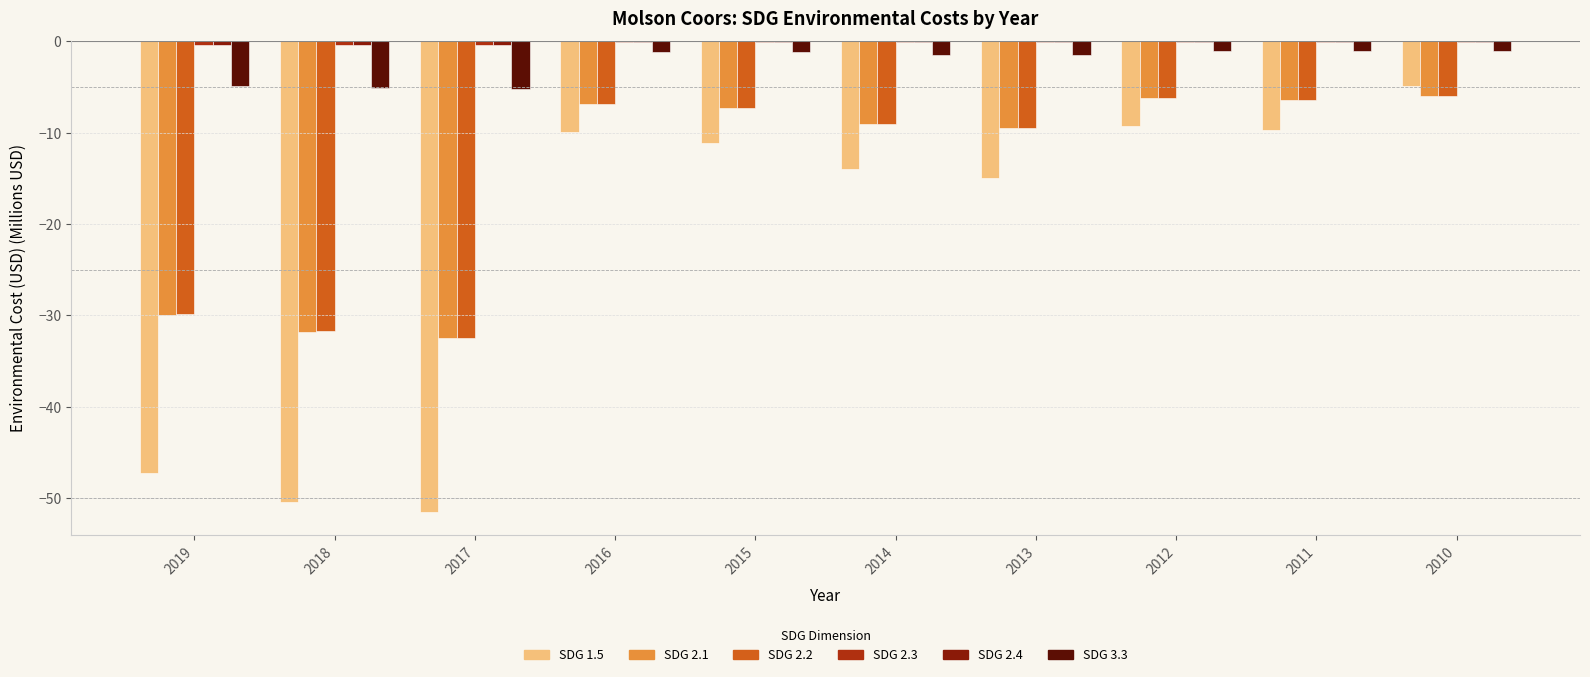

Which series has the widest spread of values?

SDG 1.5